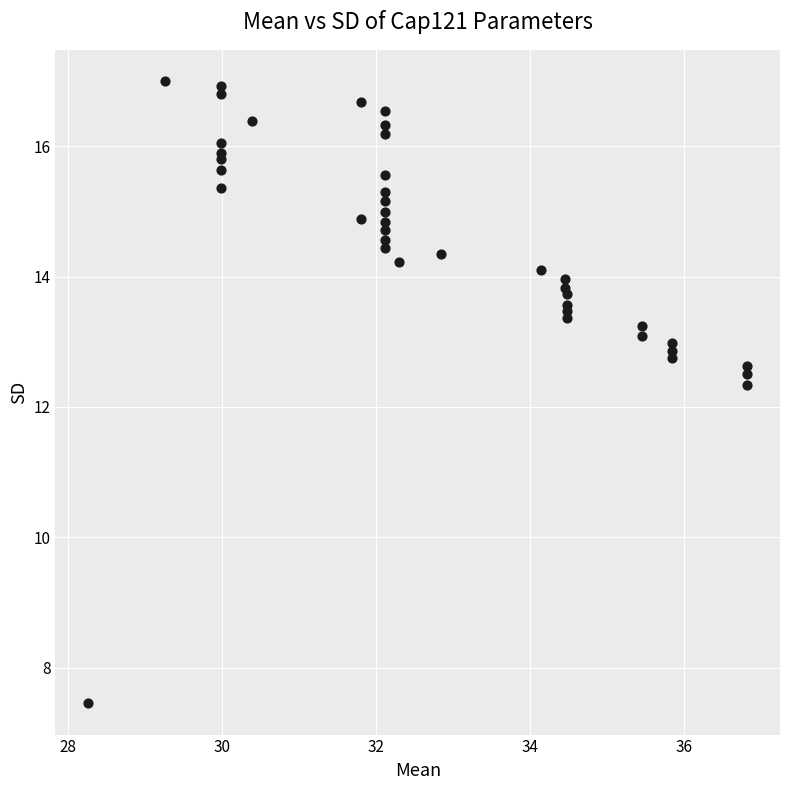

What Y value in the scatter plot is closest to 12?

12.3